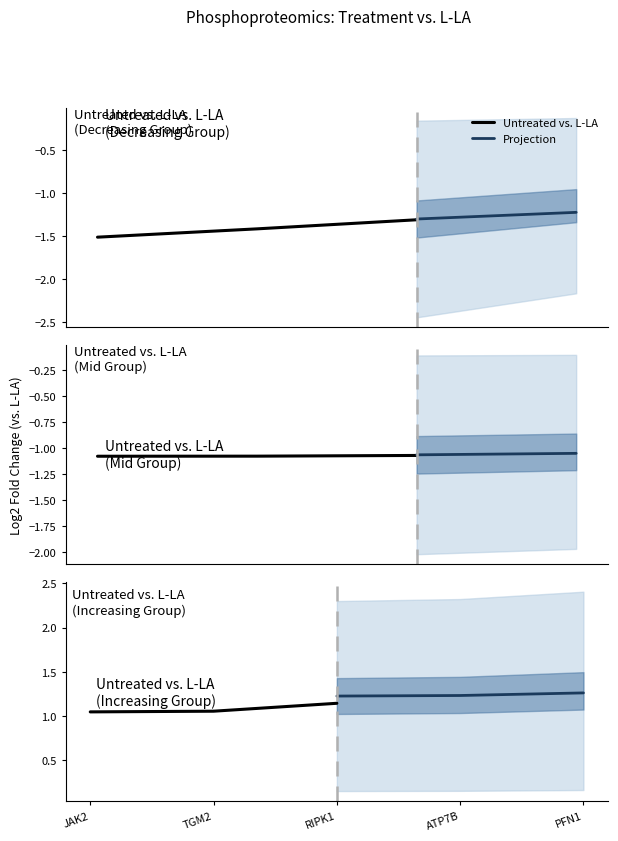

Where is Untreated vs. L-LA nearest to the value 1?

JAK2